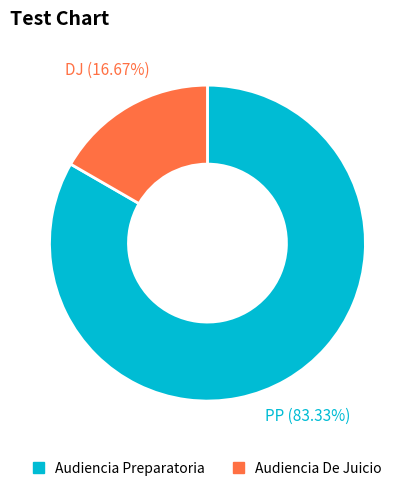

Which slice represents more than half of the pie?

Audiencia Preparatoria